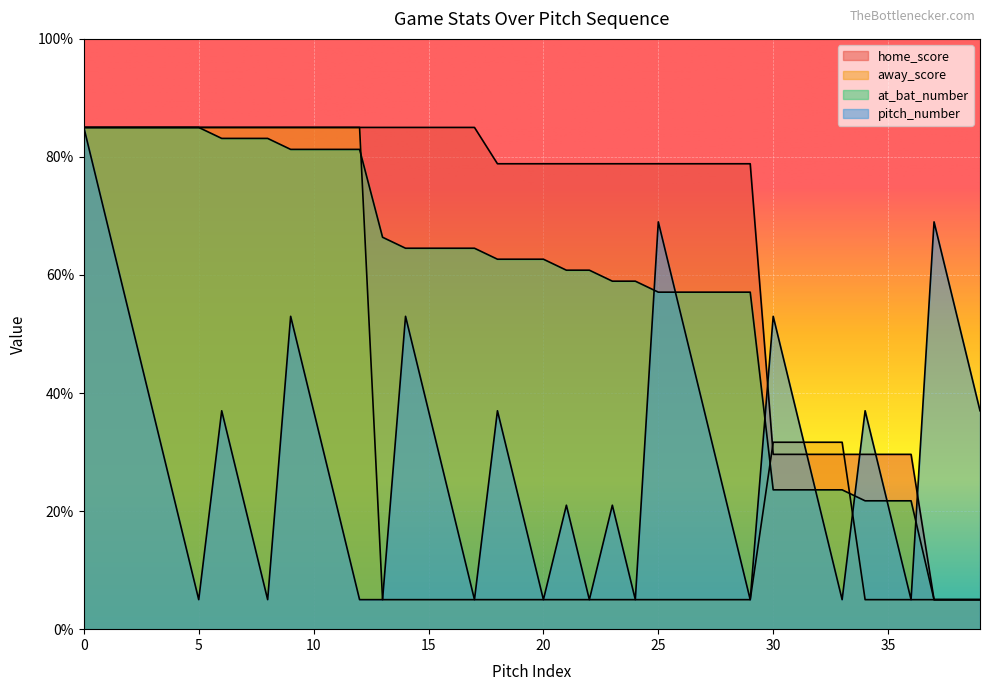

What are all the series names shown in the legend?

home_score, away_score, at_bat_number, pitch_number